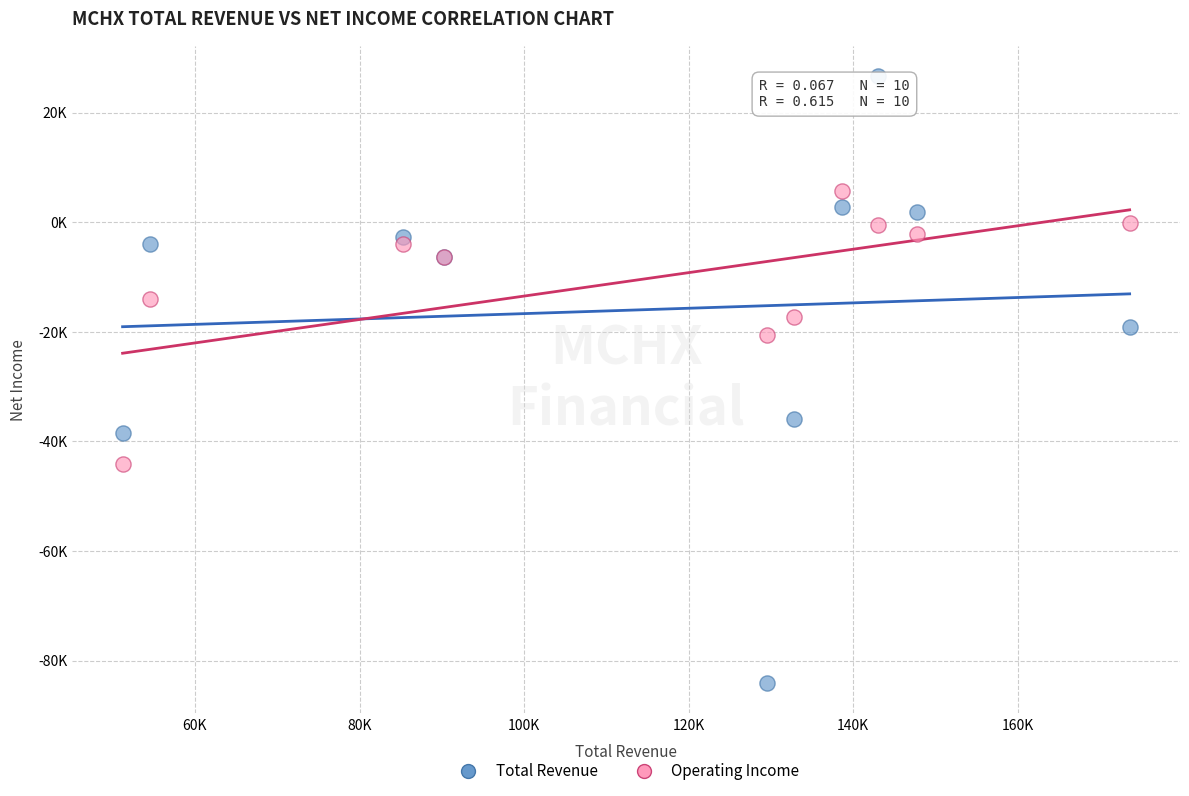

Which series contains the highest Y value?

Total Revenue